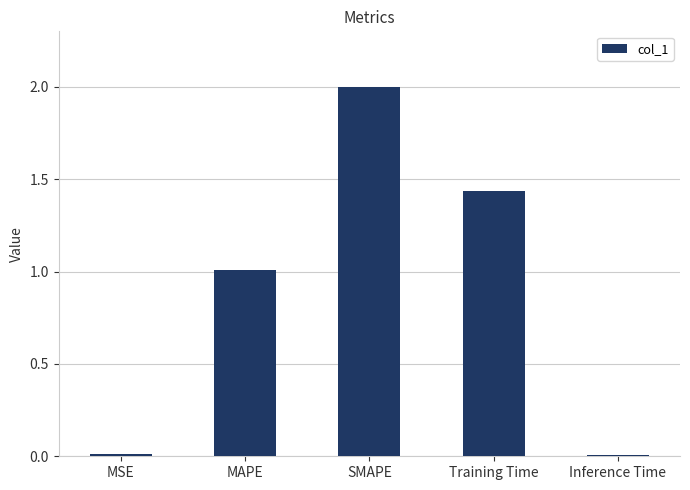

Between SMAPE and Inference Time, which is larger?

SMAPE